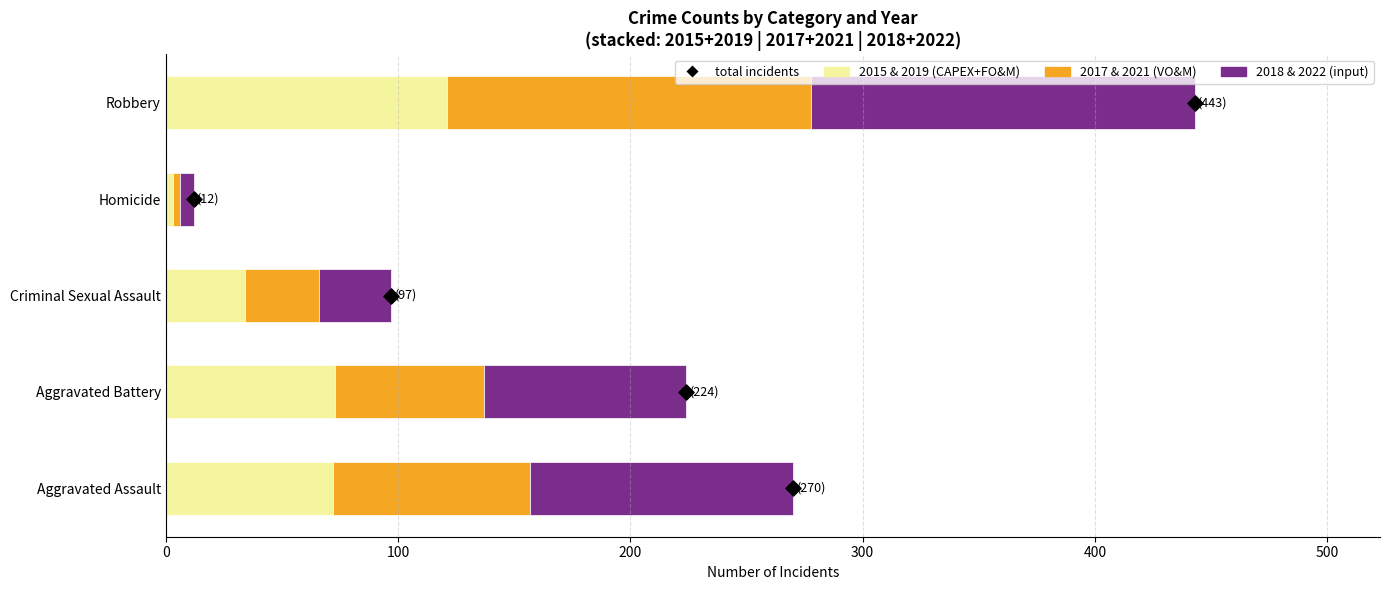

Which series contains the highest Y value?

2018 & 2022 (input)